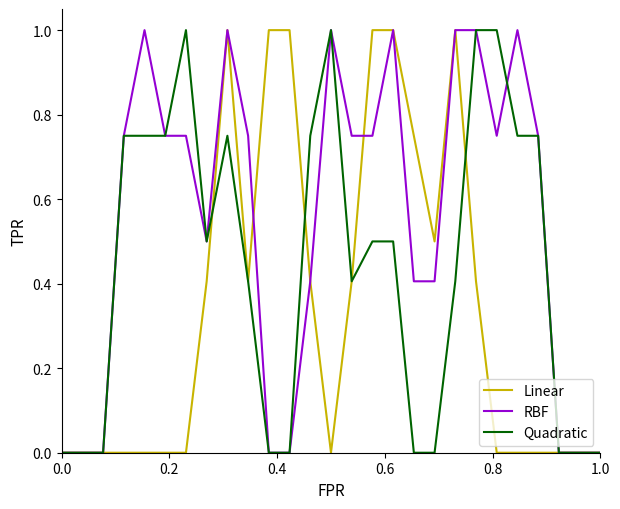

Rank the series by their average value, from highest to lowest.

RBF, Quadratic, Linear